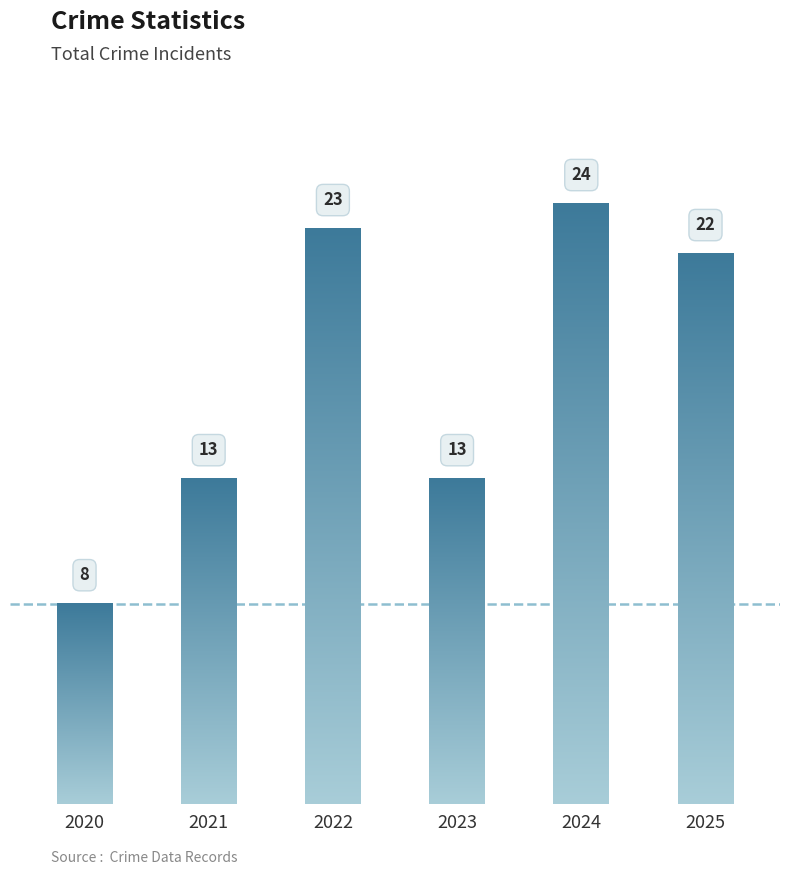

What is the sum of all values?

103